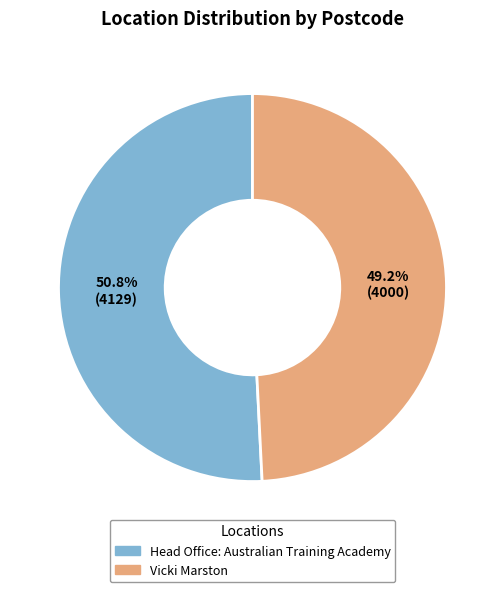

Does any single category account for the majority?

Yes